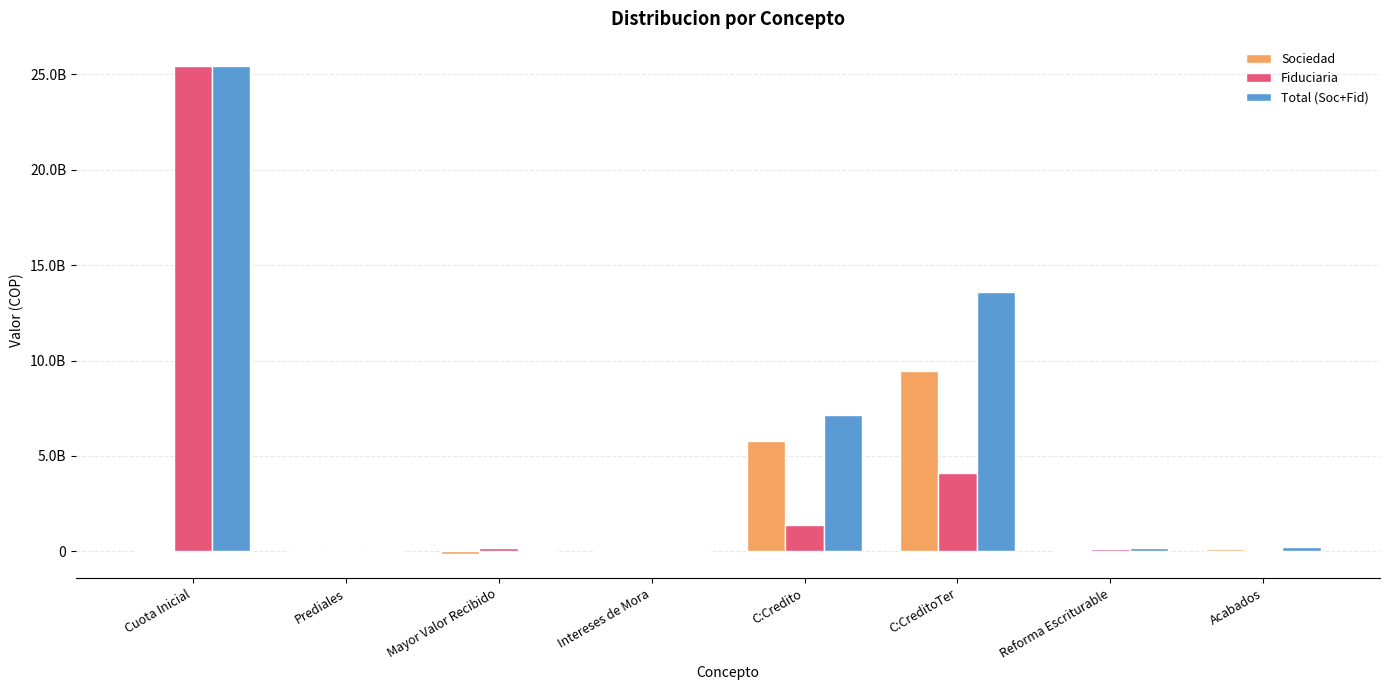

What are all the series names shown in the legend?

Sociedad, Fiduciaria, Total (Soc+Fid)